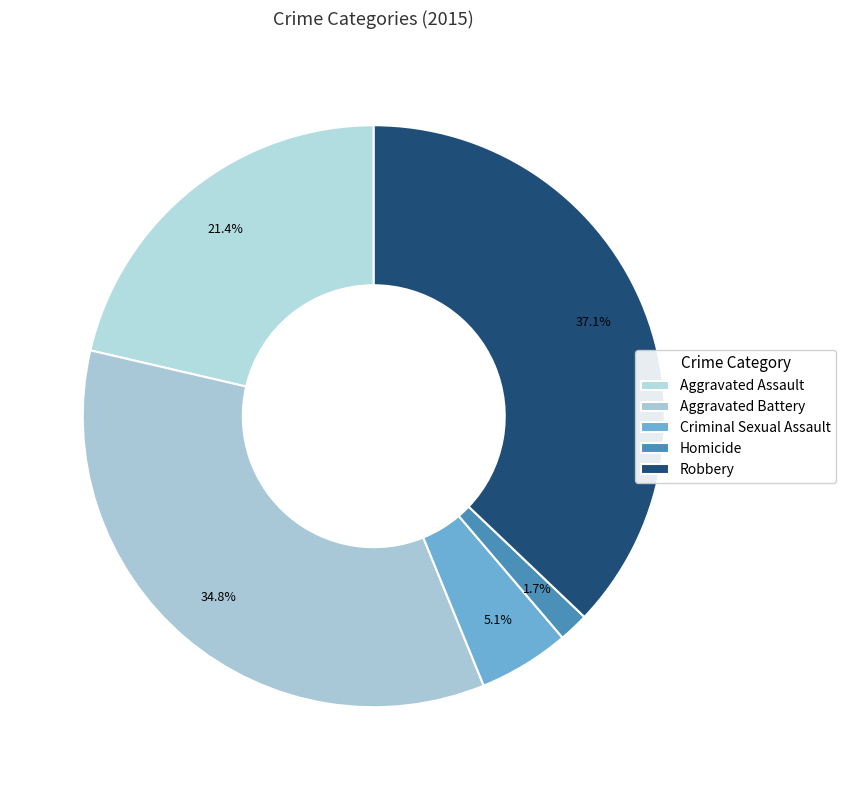

How many slices are in this pie chart?

5